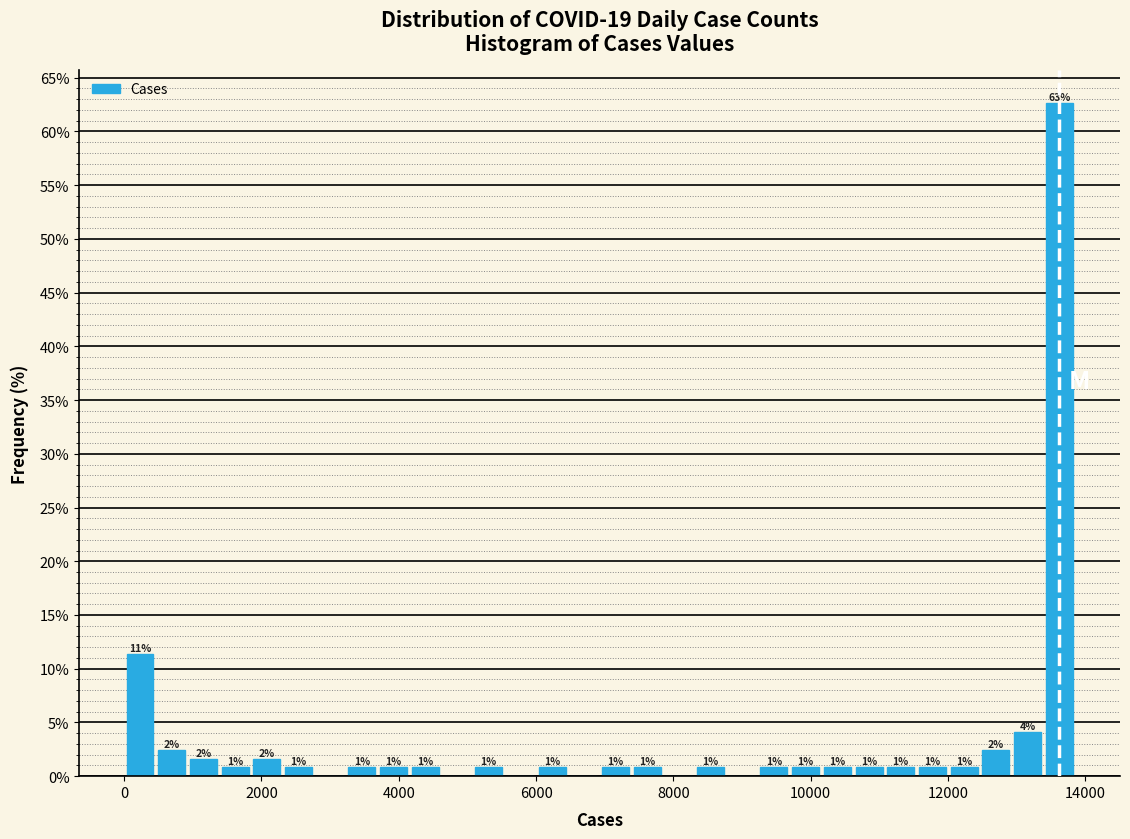

Around what value on the x-axis is the tallest bar? Give the approximate position of its centre, as read against the axis.

13600